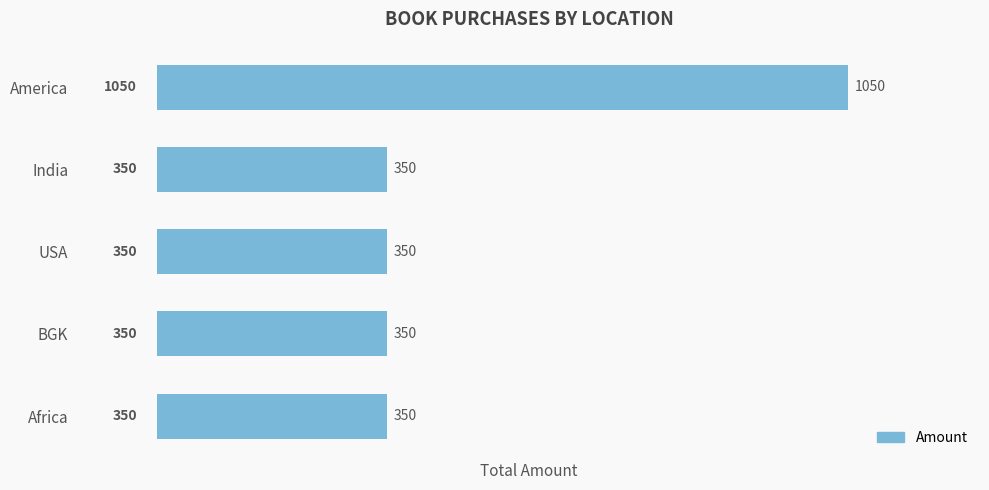

What is the difference between the maximum and minimum values?

700